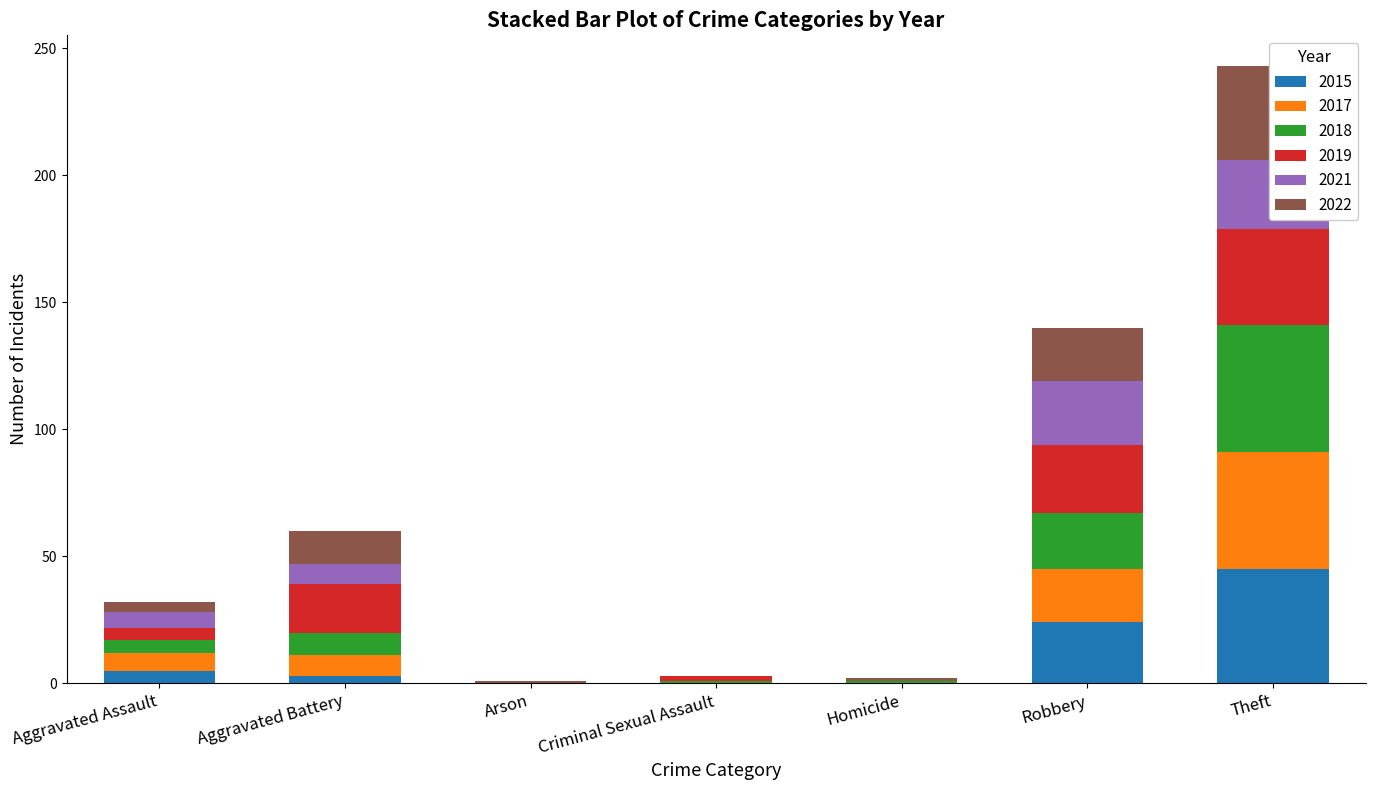

Reading left to right, extract all data points from this chart.

2015: Aggravated Assault=5	Aggravated Battery=3	Arson=0	Criminal Sexual Assault=0	Homicide=0	Robbery=24	Theft=45
2017: Aggravated Assault=7	Aggravated Battery=8	Arson=0	Criminal Sexual Assault=0	Homicide=0	Robbery=21	Theft=46
2018: Aggravated Assault=5	Aggravated Battery=9	Arson=0	Criminal Sexual Assault=1	Homicide=1	Robbery=22	Theft=50
2019: Aggravated Assault=5	Aggravated Battery=19	Arson=0	Criminal Sexual Assault=2	Homicide=0	Robbery=27	Theft=38
2021: Aggravated Assault=6	Aggravated Battery=8	Arson=0	Criminal Sexual Assault=0	Homicide=0	Robbery=25	Theft=27
2022: Aggravated Assault=4	Aggravated Battery=13	Arson=1	Criminal Sexual Assault=0	Homicide=1	Robbery=21	Theft=37